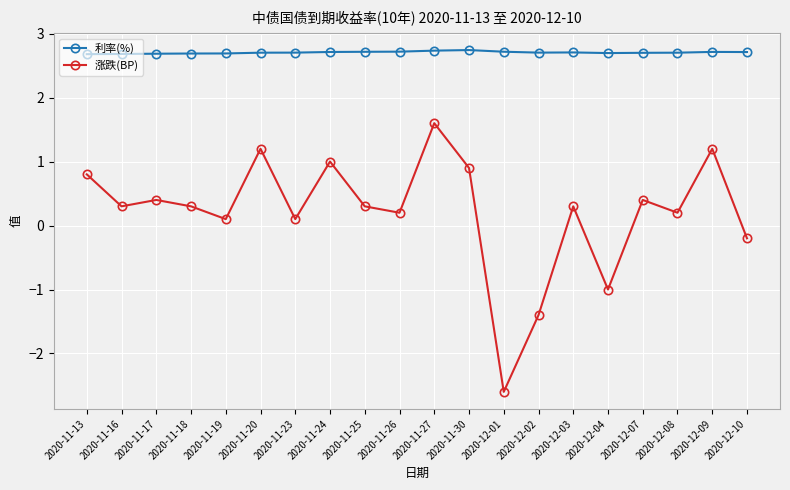

What is the maximum value for 涨跌(BP)?

1.6